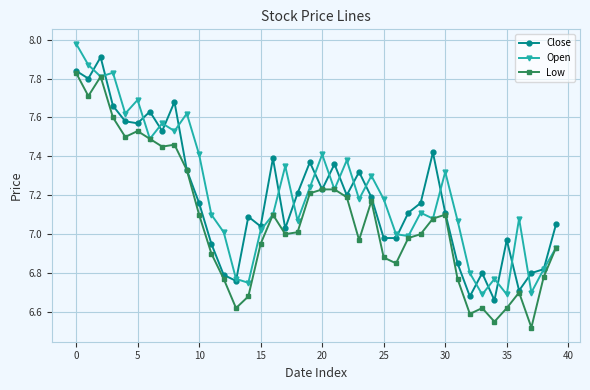

Count the number of data series in this chart.

3